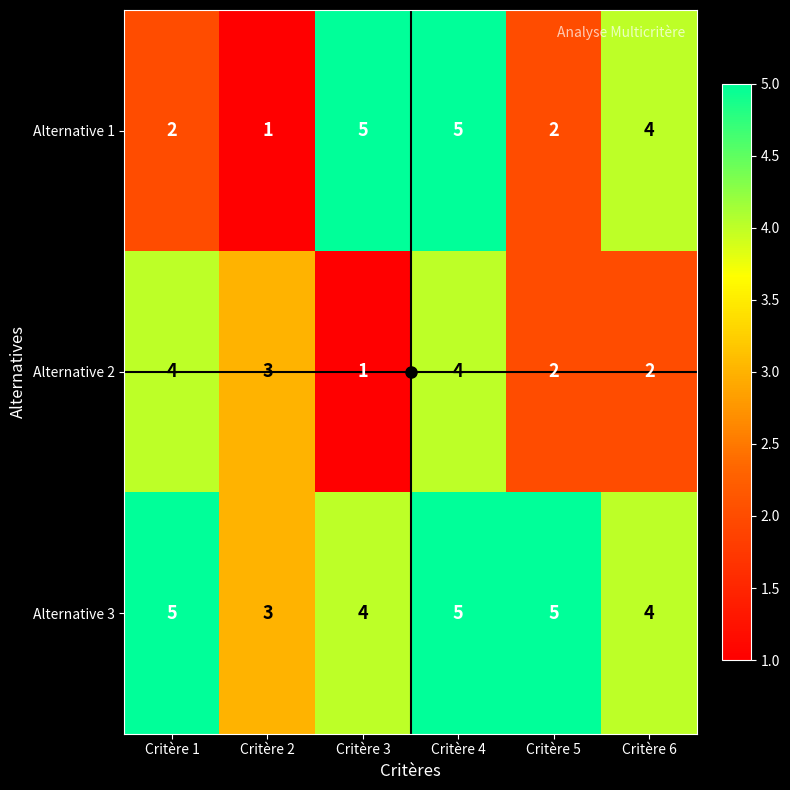

At which label does Alternative 3 reach its minimum?

Critère 2